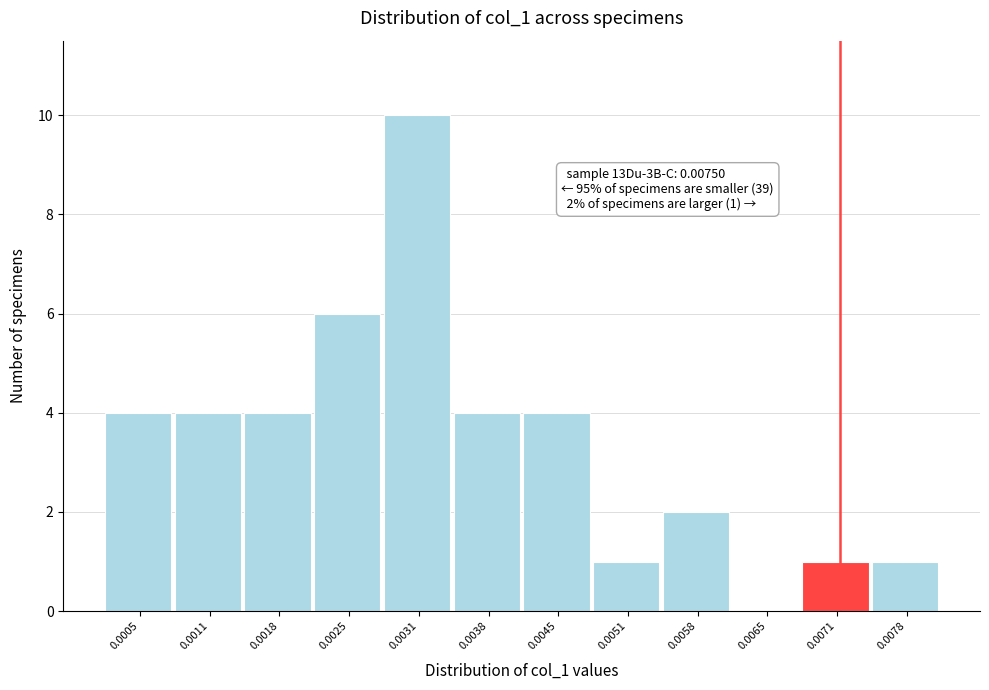

Reading right to left, what are all the values shown in this chart?

0.0078=1	0.0071=1	0.0065=0	0.0058=2	0.0051=1	0.0045=4	0.0038=4	0.0031=10	0.0025=6	0.0018=4	0.0011=4	0.0005=4